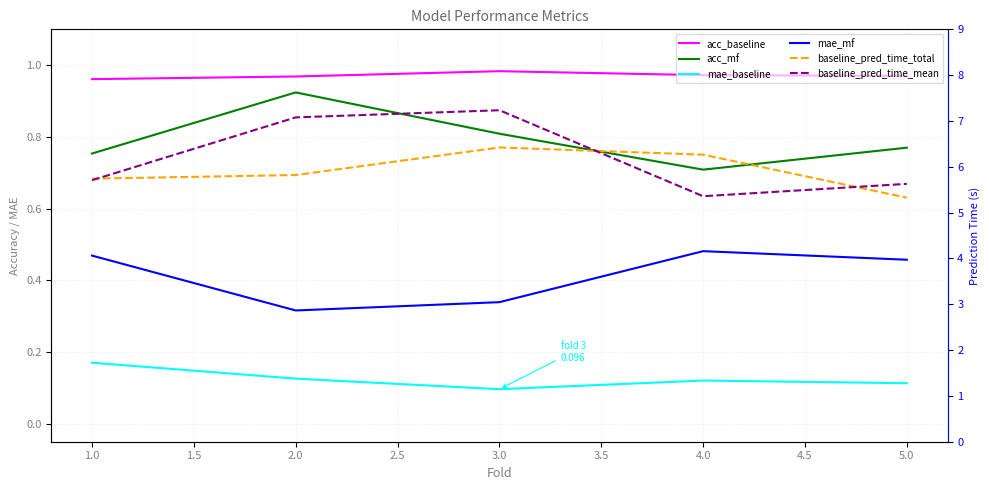

True or false: mae_mf and baseline_pred_time_total cross at least once.

False